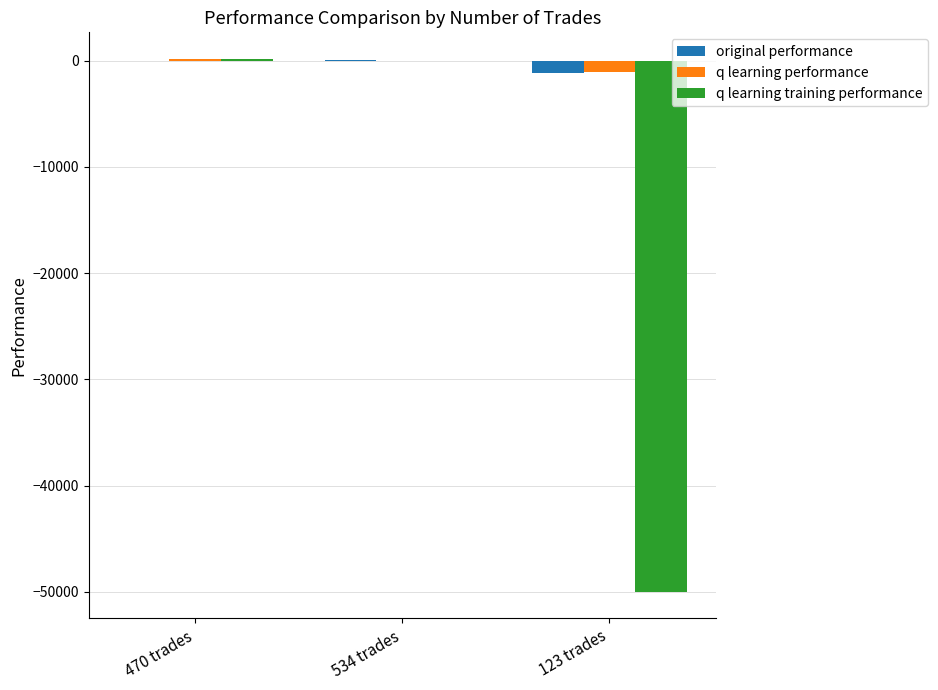

The value of q learning training performance at 123 trades is -89355.7. True or false?

False